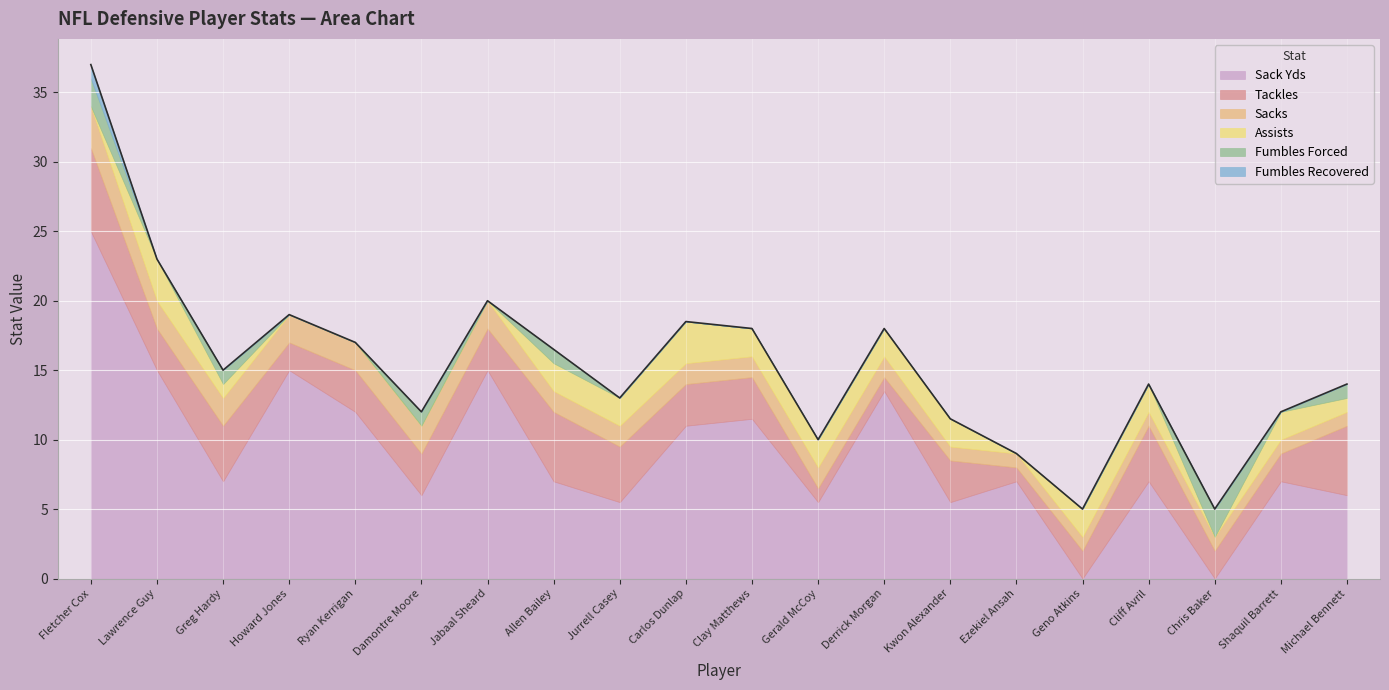

Where is the first local maximum for Fumbles Forced?

Greg Hardy